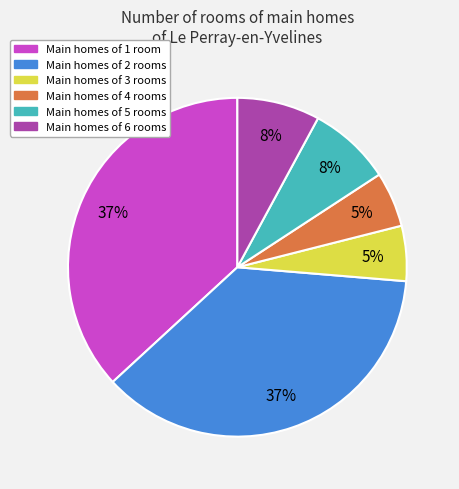

Approximately how many times larger is the value at Main homes of 2 rooms compared to Main homes of 1 room?

1.0